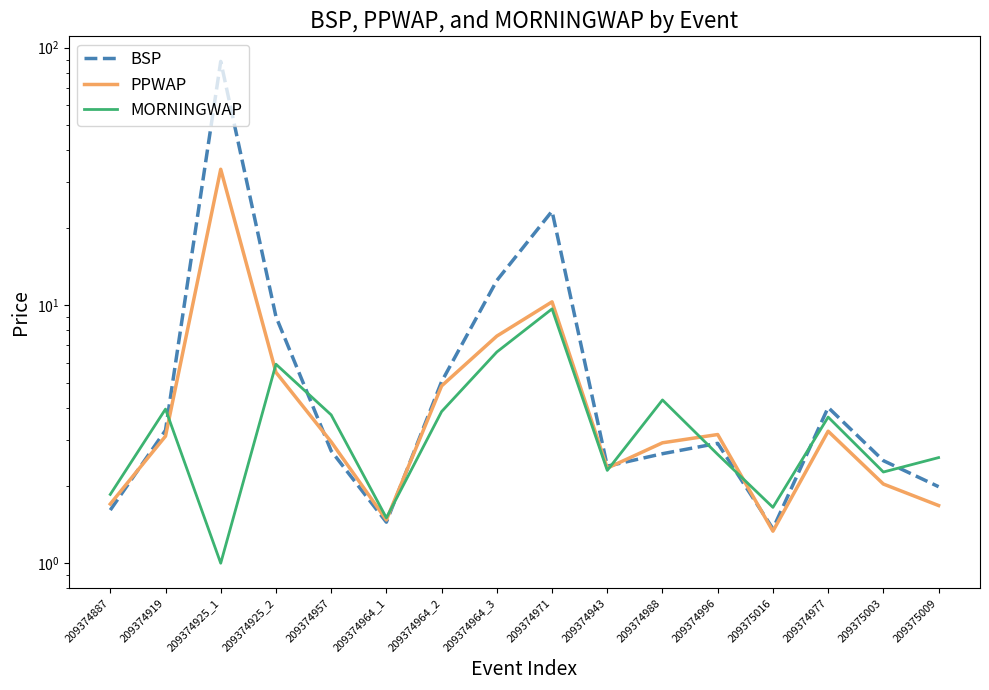

Which series has the largest range (max minus min)?

BSP